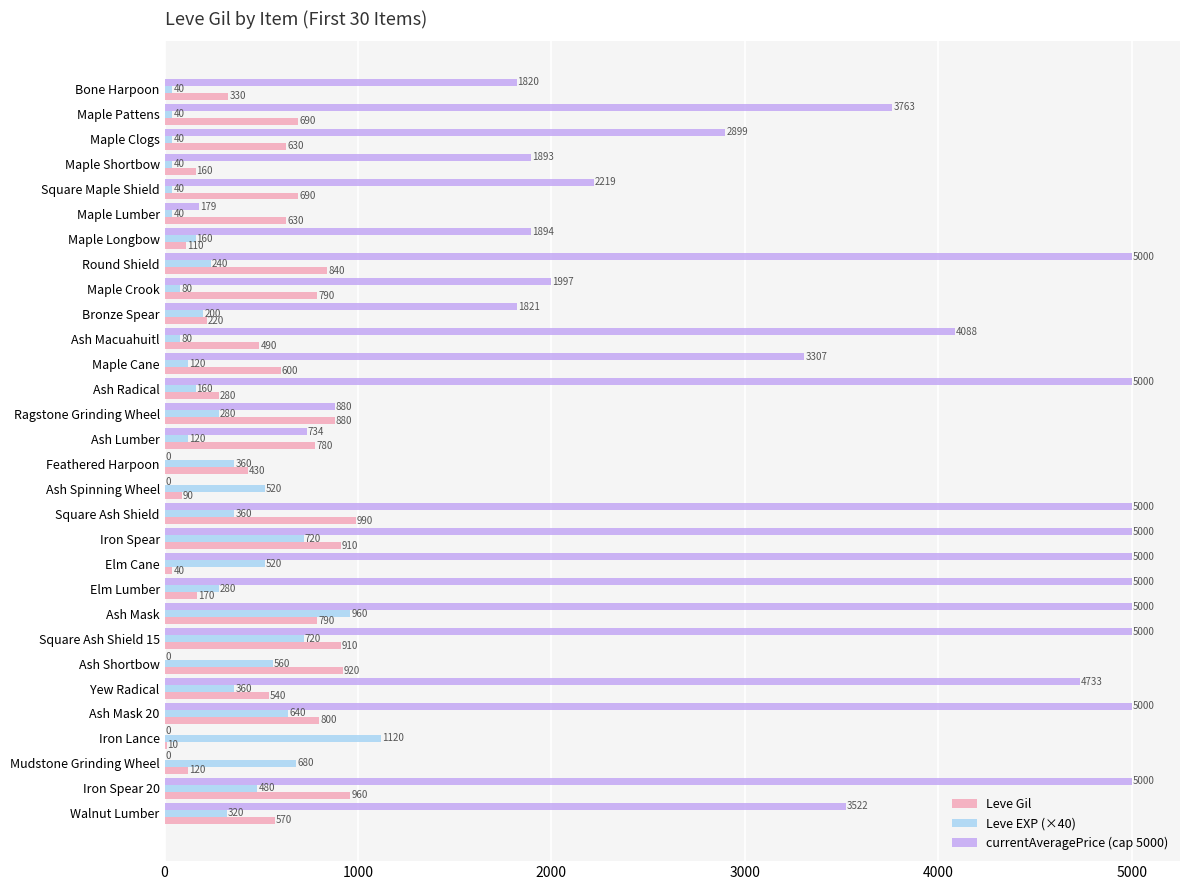

What is the approximate value of Leve EXP (×40) at Bone Harpoon?

40